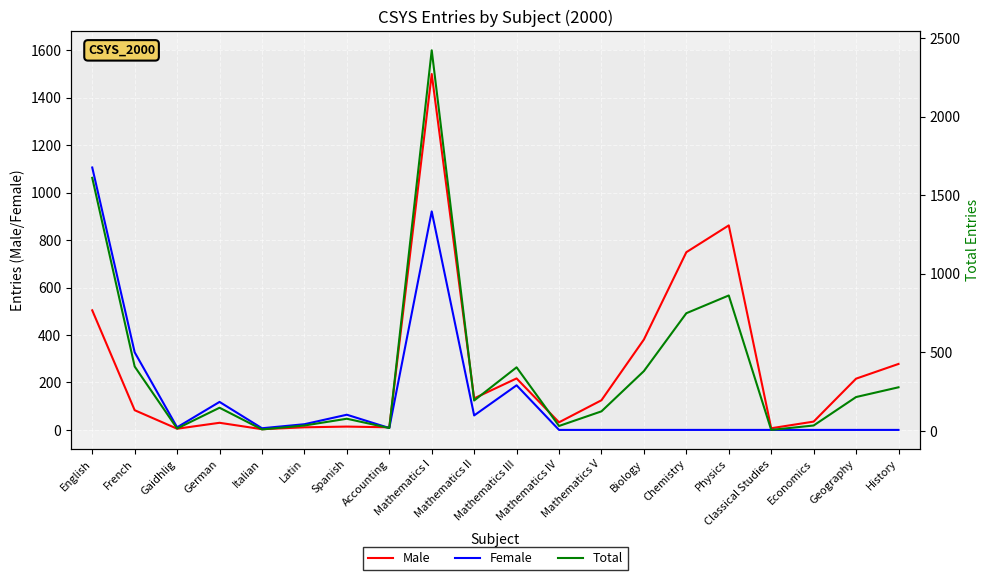

What is the difference between the maximum and minimum values in the Total series?

2414